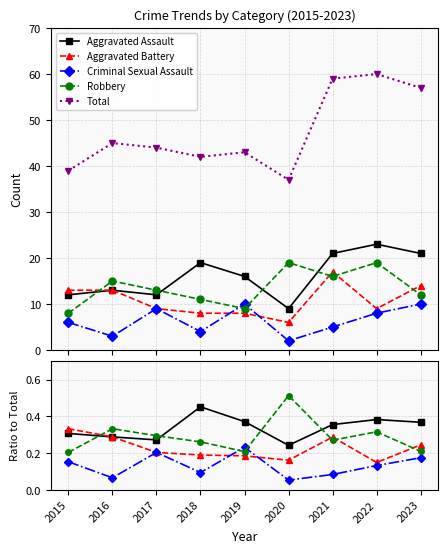

The Criminal Sexual Assault series shows 0.1 at 2023. True or false?

False